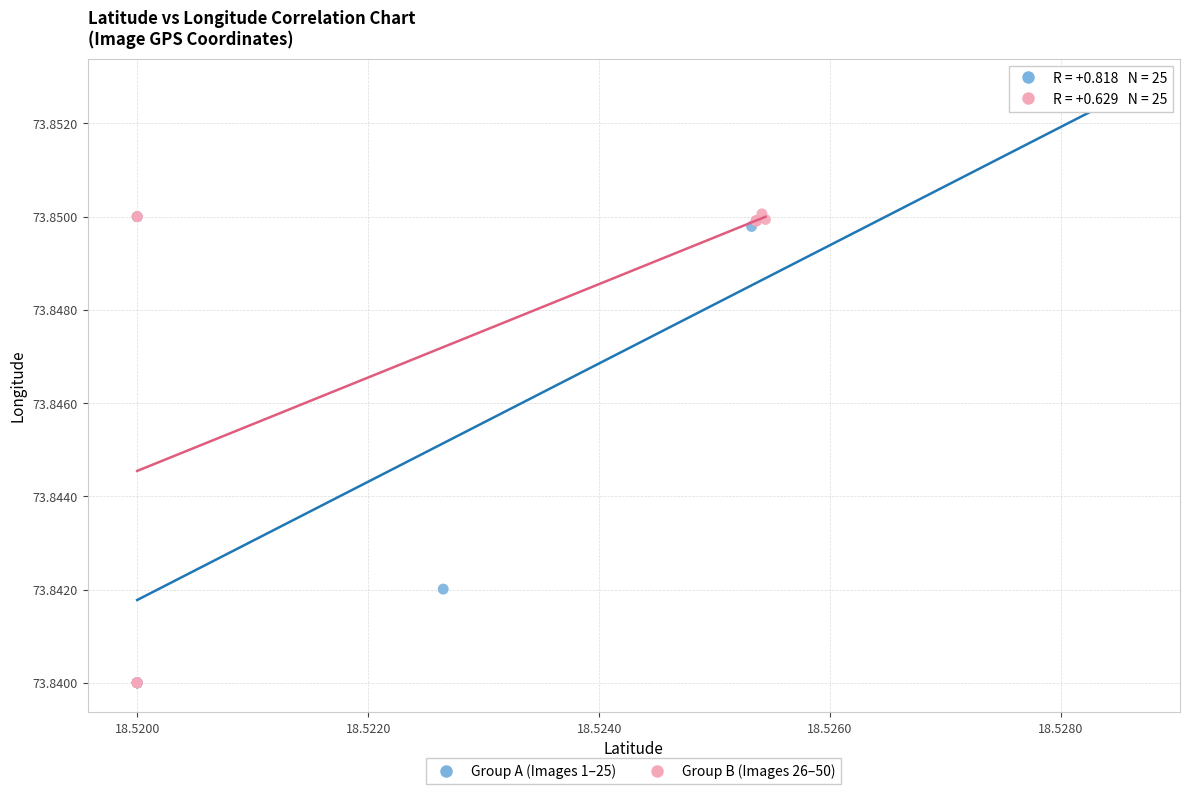

Which series contains the highest Y value?

Group A (Images 1–25)